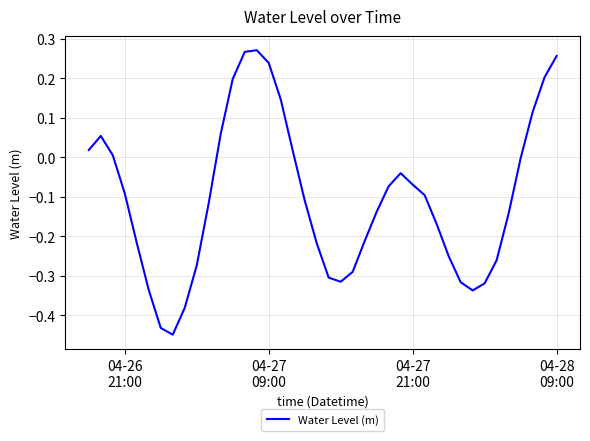

Does the chart display data point markers on the line(s)?

No